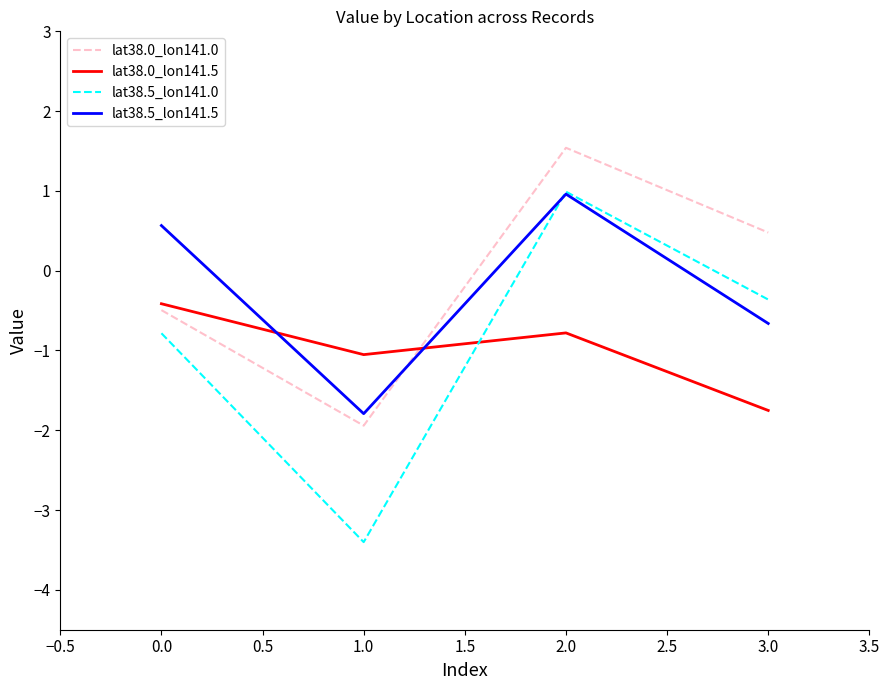

What position from the left is 0.0?

1